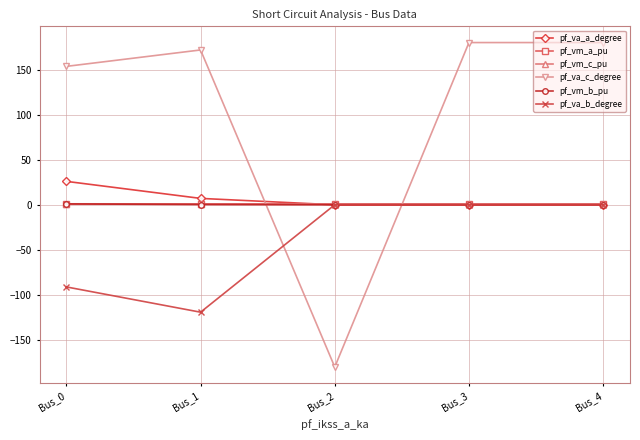

Which series has the largest range (max minus min)?

pf_va_c_degree